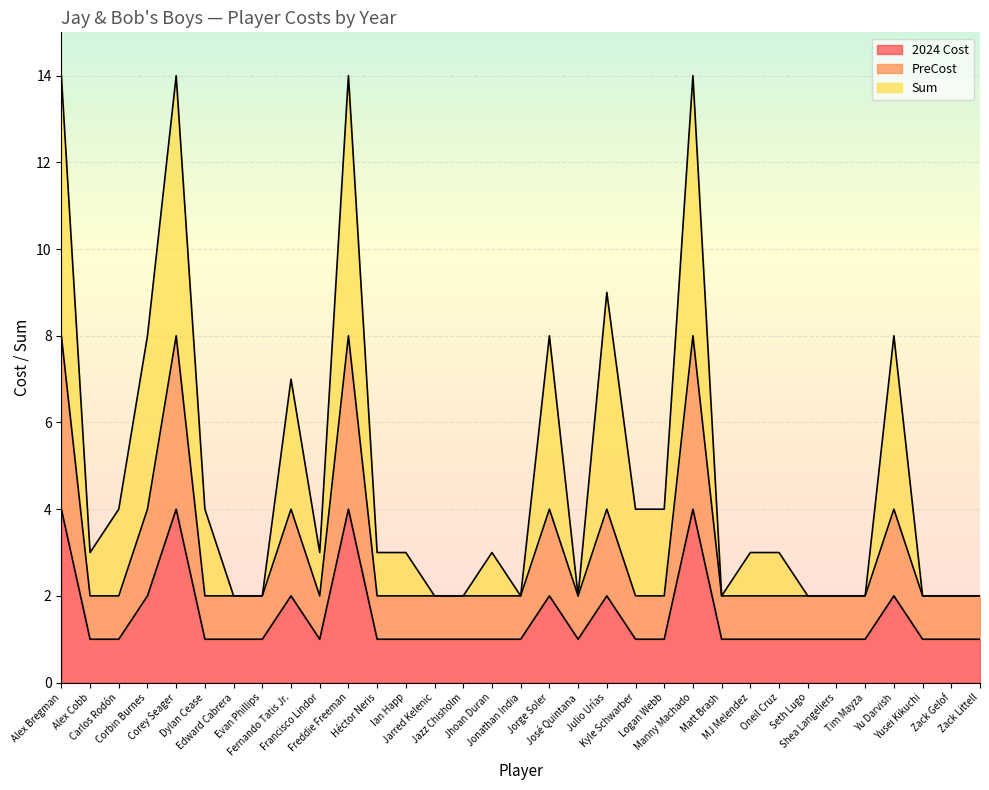

What is the average value of the 2024 Cost series?

2